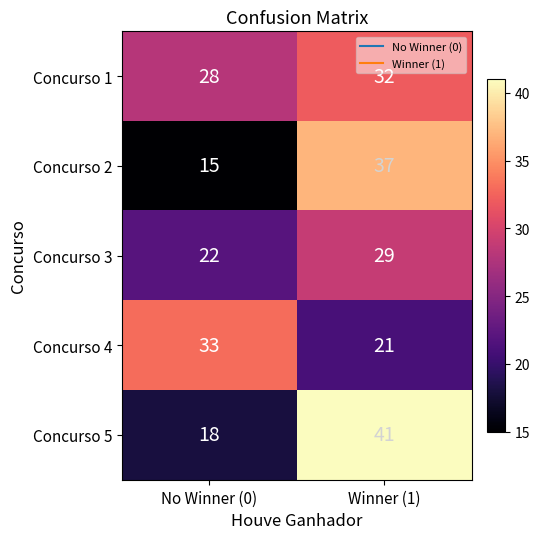

At which label does Concurso 5 reach its peak?

Winner (1)